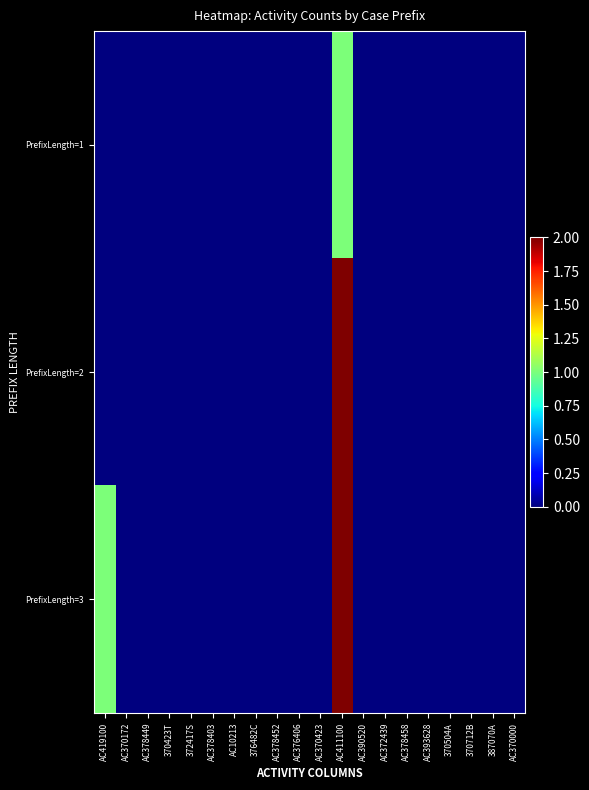

How many distinct data groups are displayed?

3